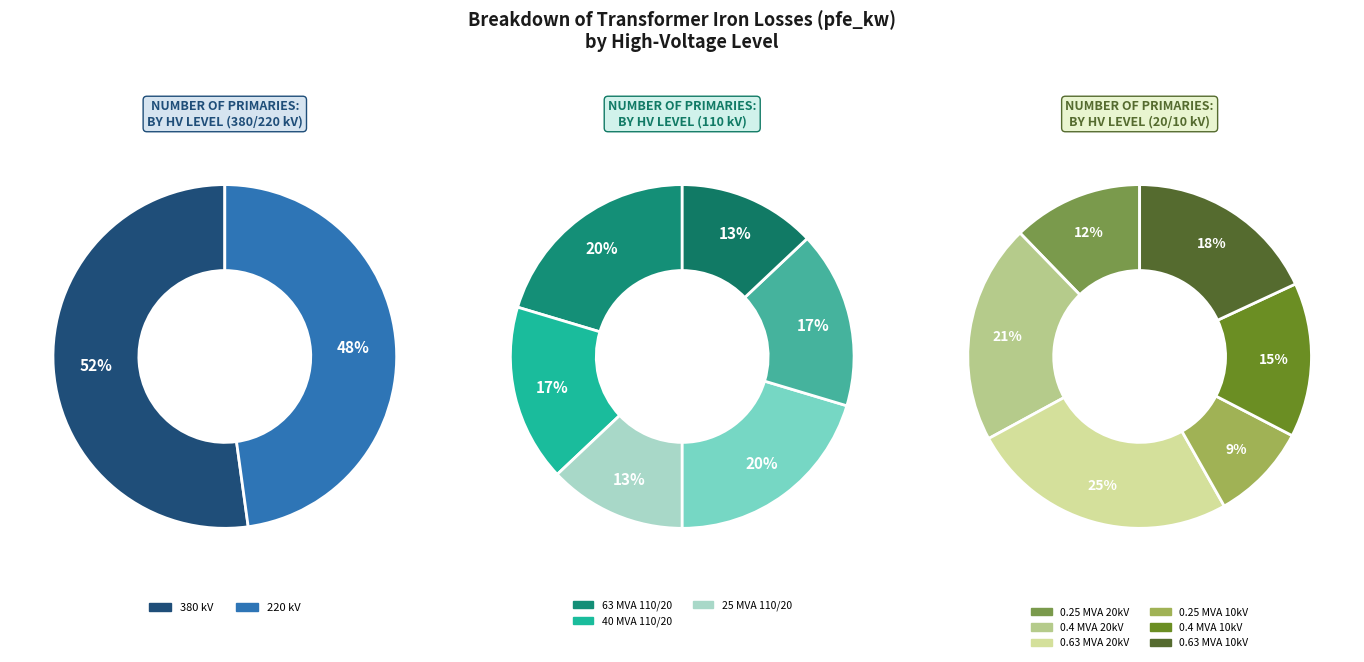

To the nearest percent, what percentage of the pie is 20?

37%